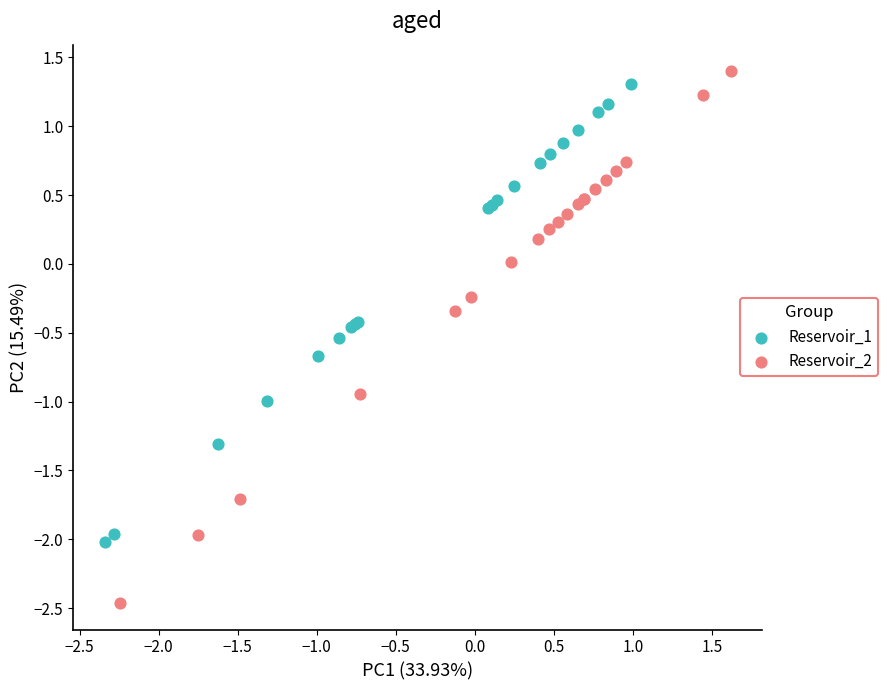

Which series contains the lowest Y value?

Reservoir_2